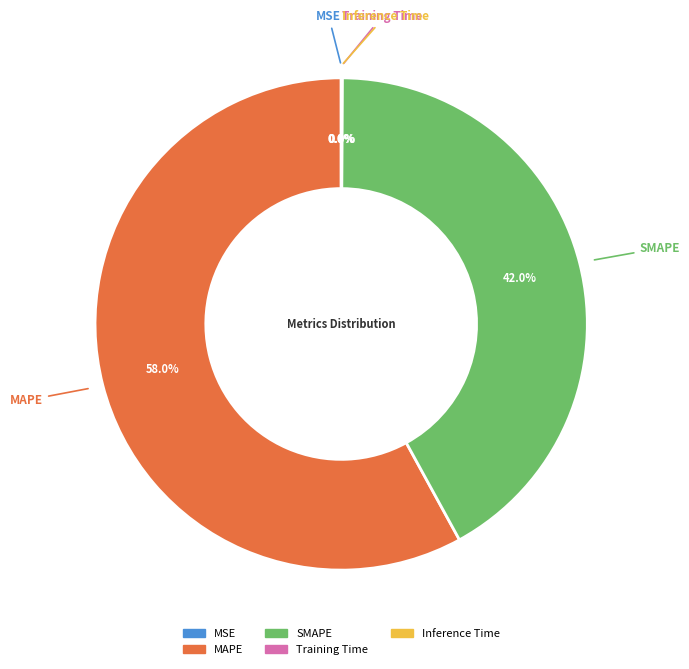

Which category has the biggest portion of the pie?

MAPE